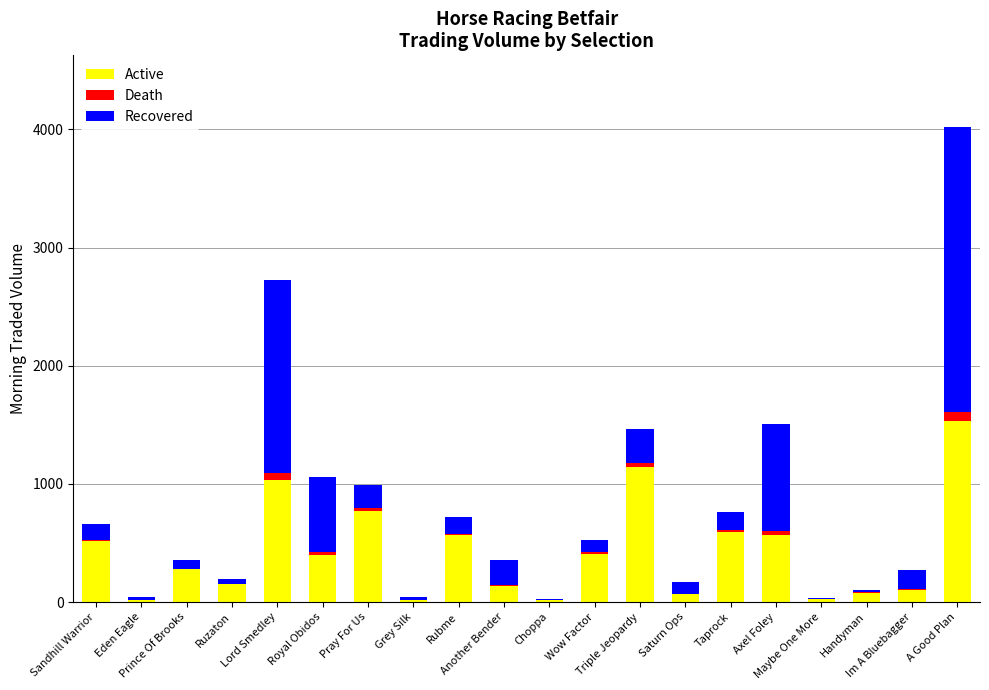

What is the sum of all Active values?

8422.9